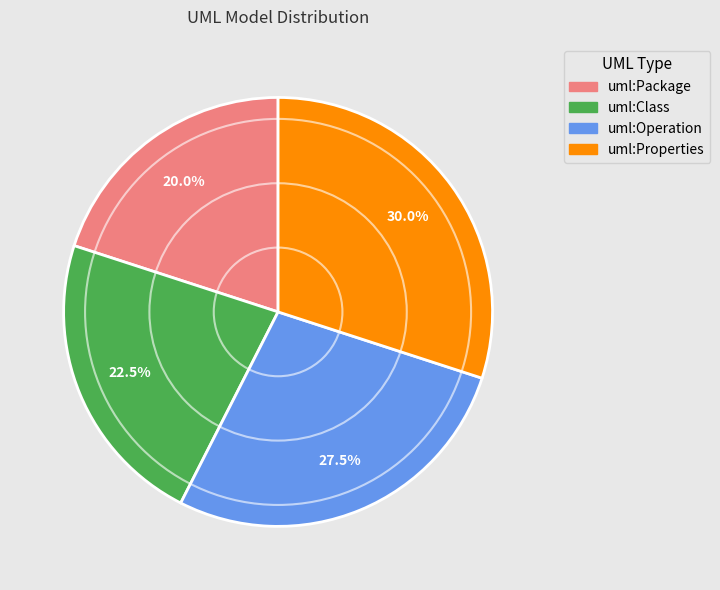

Is the sum of uml:Class and uml:Package greater than half?

No